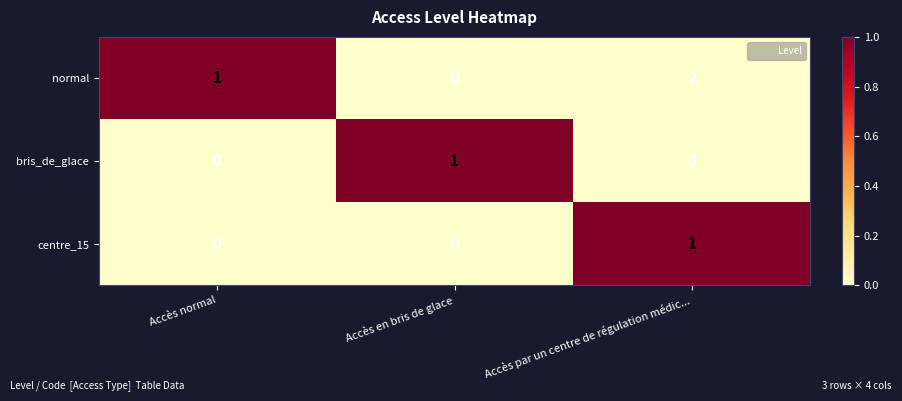

At how many categories does at least one series exceed 0?

3